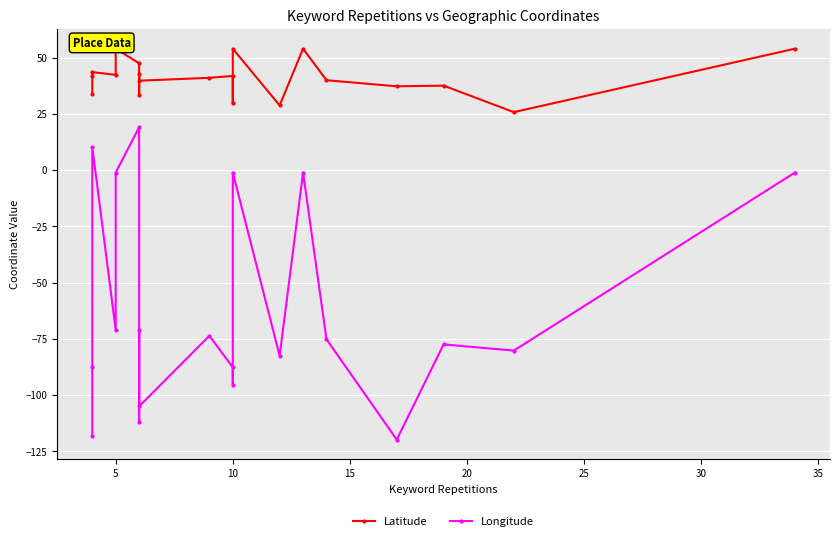

True or false: Longitude and Latitude cross at least once.

False